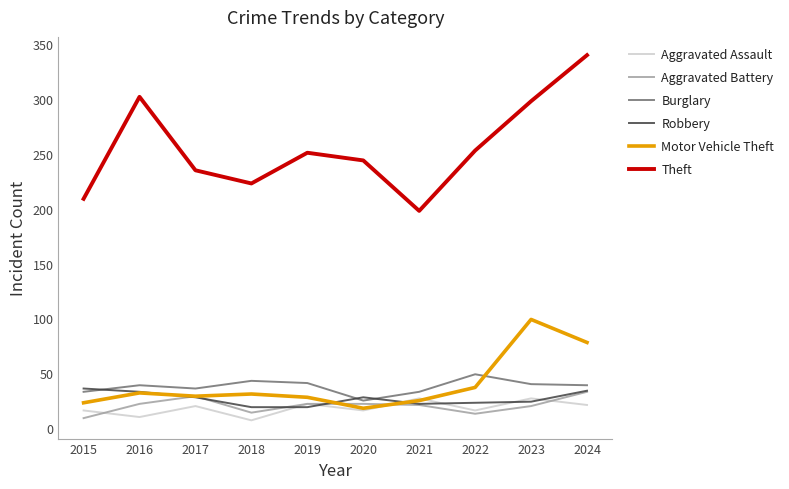

The value of Theft at 2018 is 223. True or false?

True